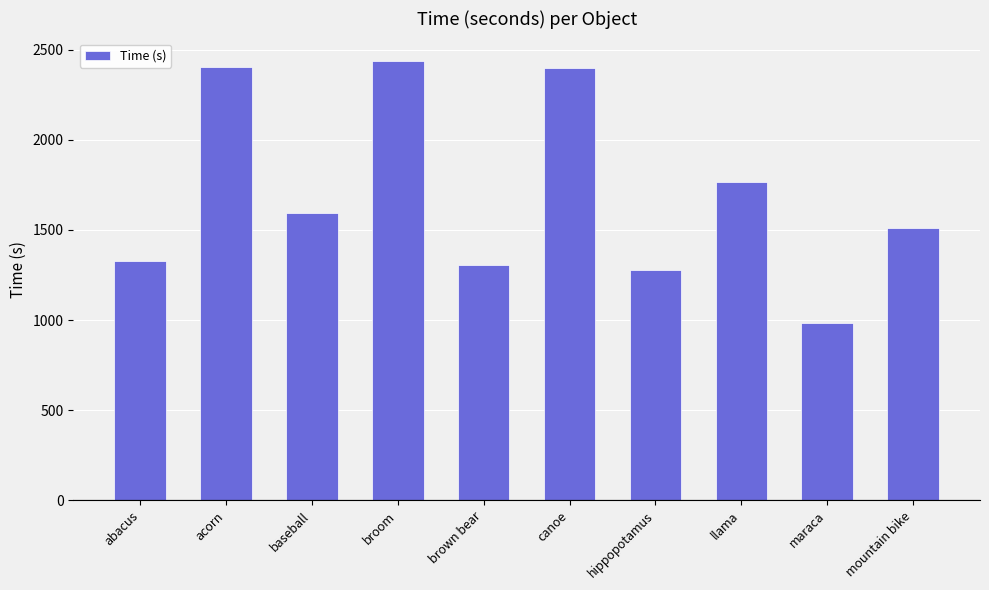

What is the difference between the maximum and minimum values?

1456.9